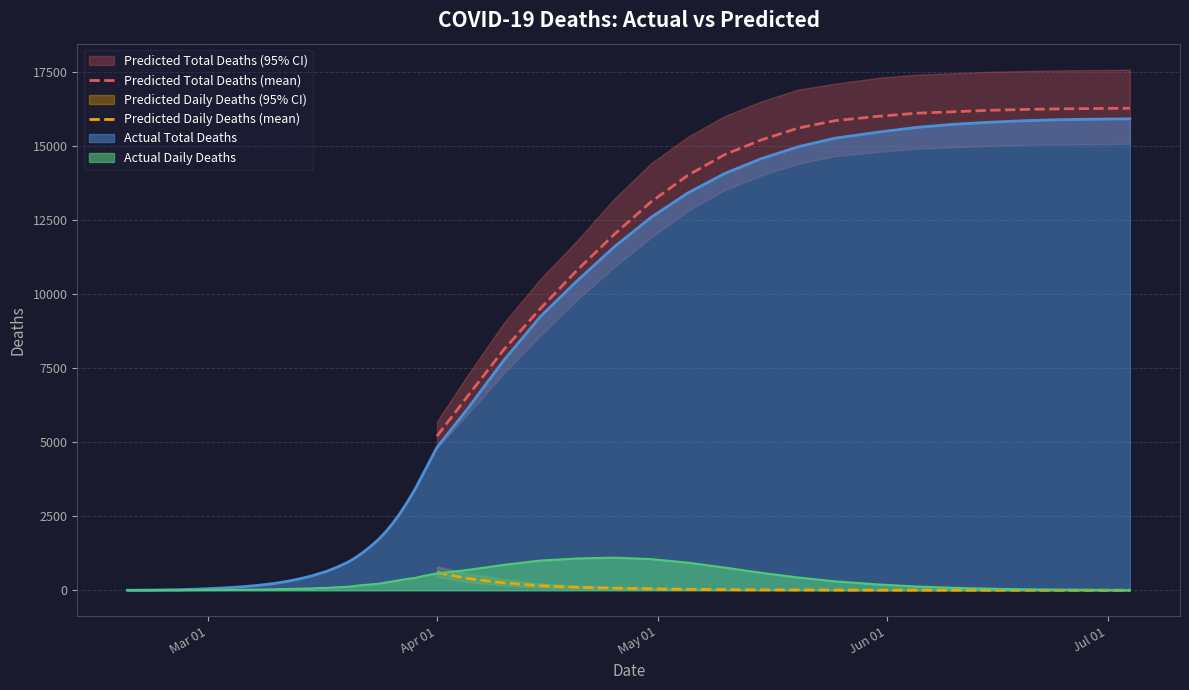

What is the maximum value for Predicted Daily Deaths (mean)?

600